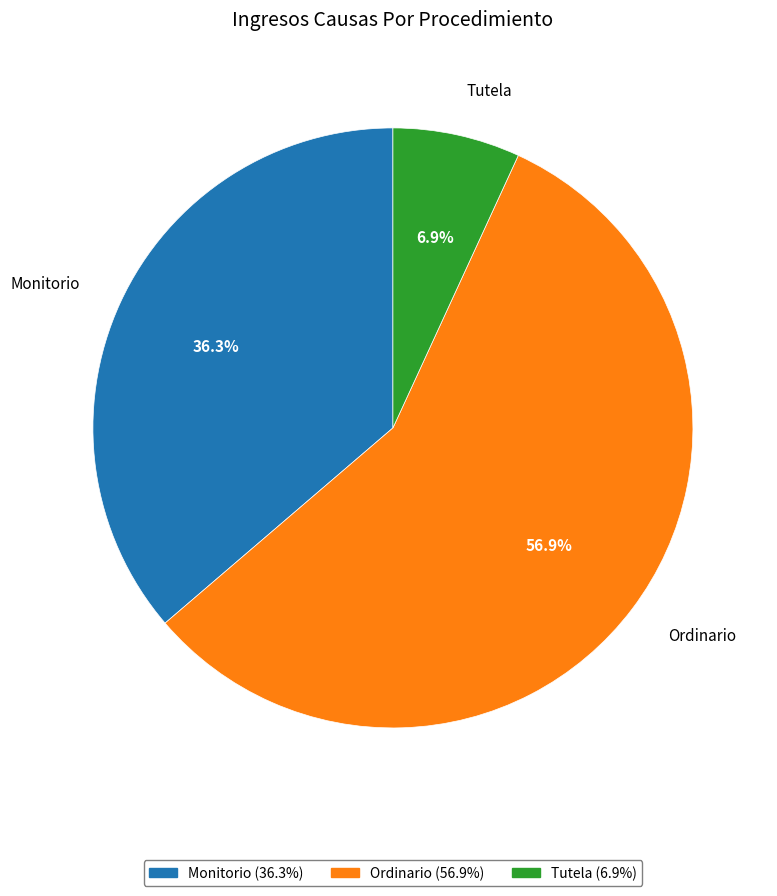

Count the number of slices in the pie.

3